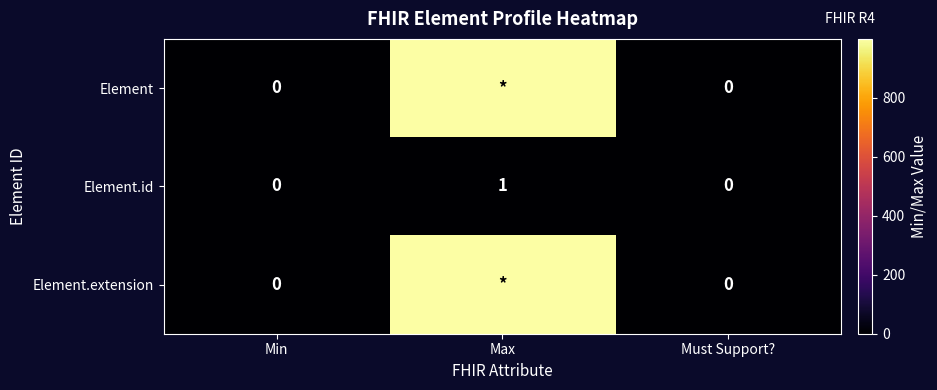

Count the Element.id values in the range 0 to 1.

3